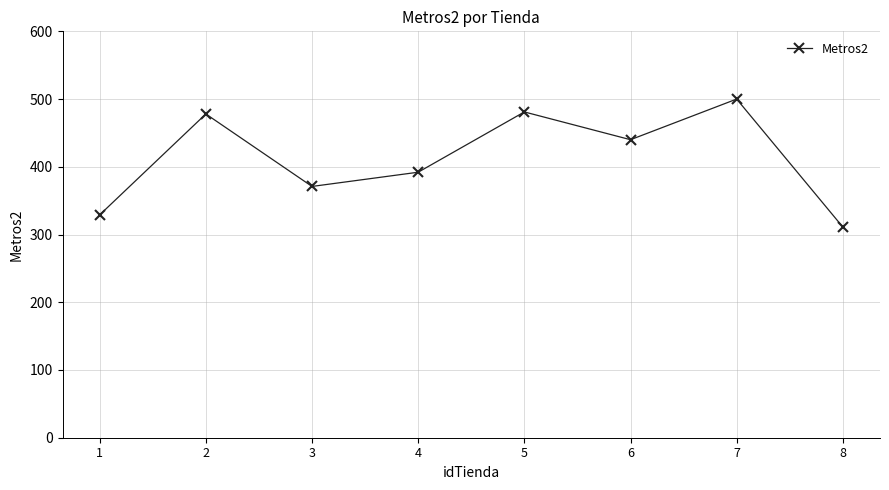

Read the value at 8.

311